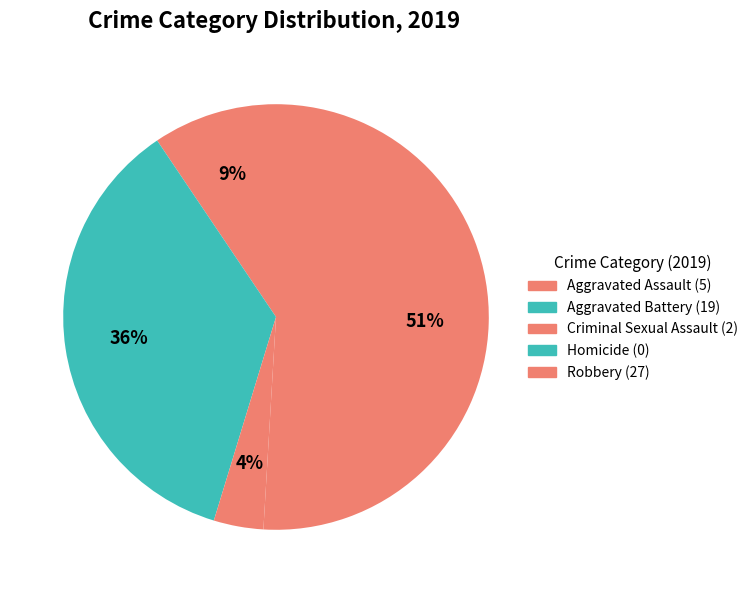

What percentage is the Criminal Sexual Assault slice, to the nearest percent?

4%